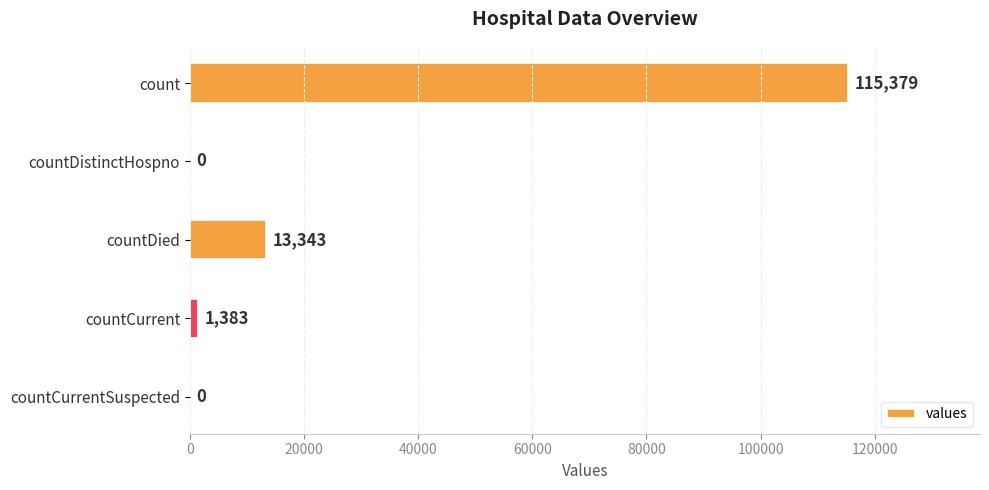

At which label is the value closest to 57689?

countDied